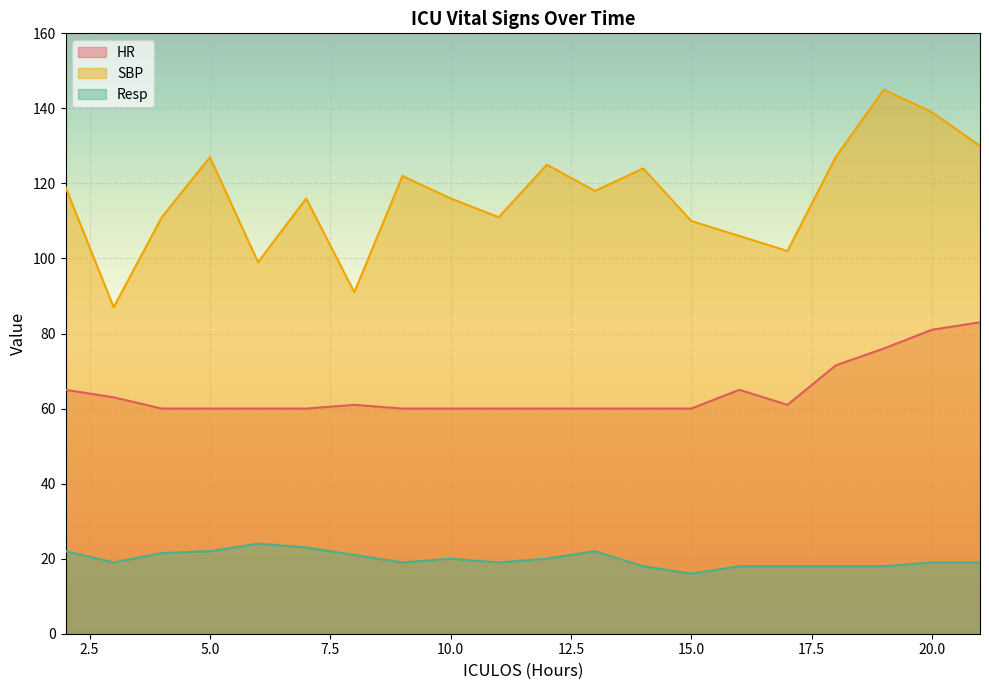

Is the value of Resp at 9 greater than the value of HR at 18?

No